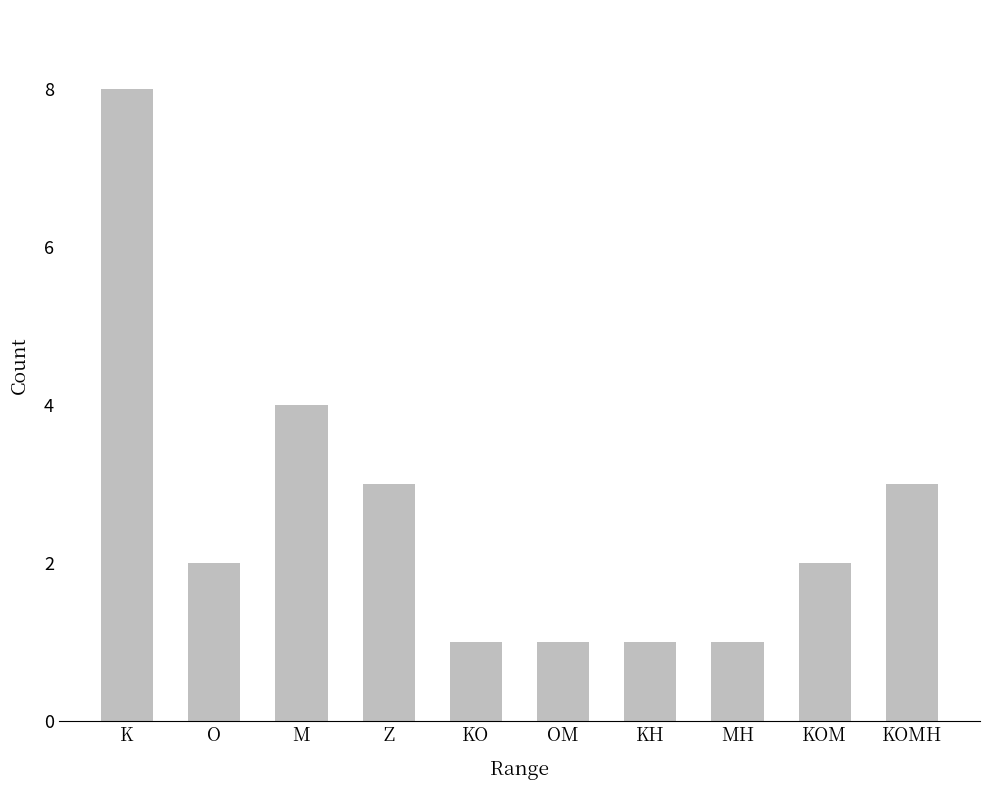

Reading left to right, extract all data points from this chart.

8	2	4	3	1	1	1	1	2	3